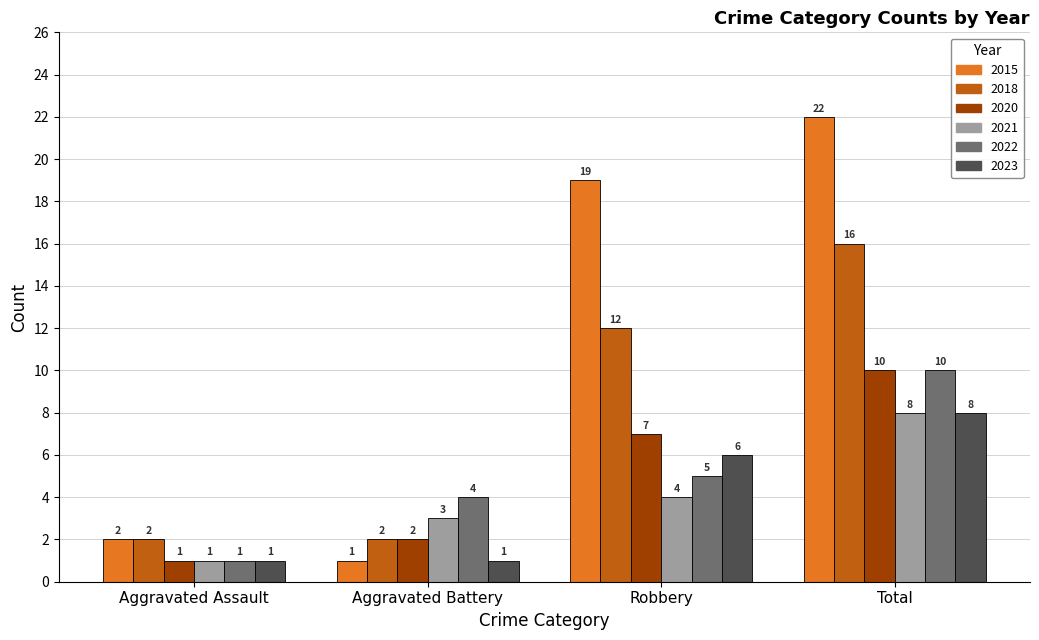

True or false: 2023 has a value of 6 at Robbery.

True